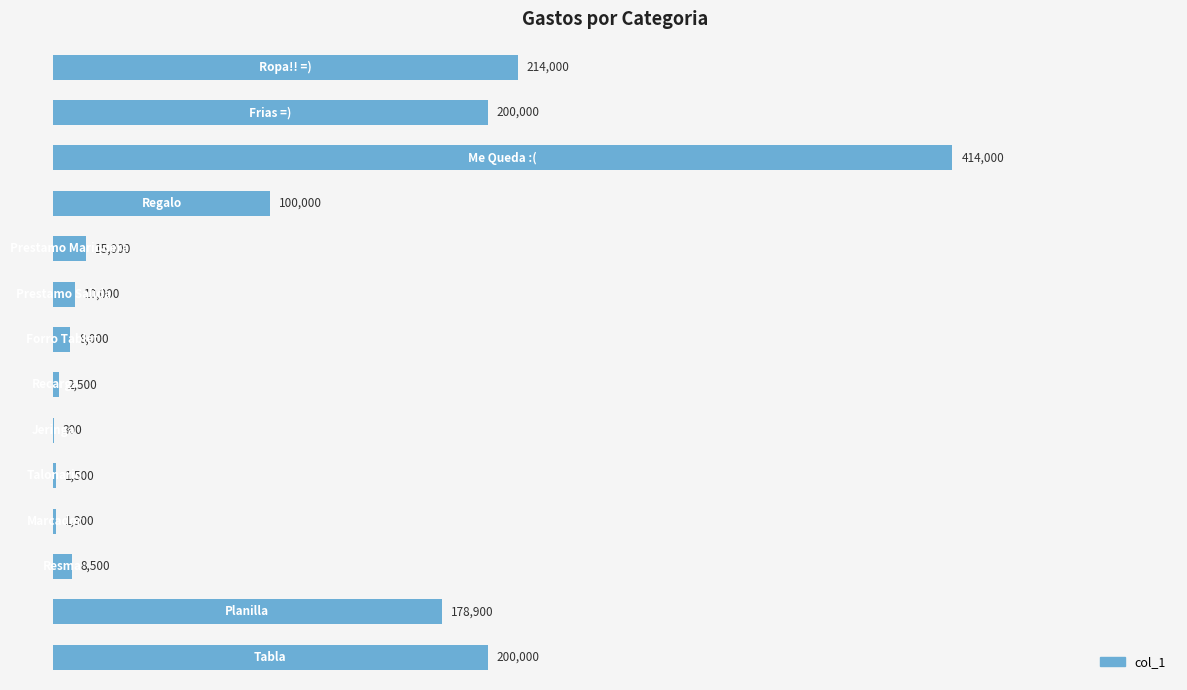

What is the maximum value shown in the chart?

414000